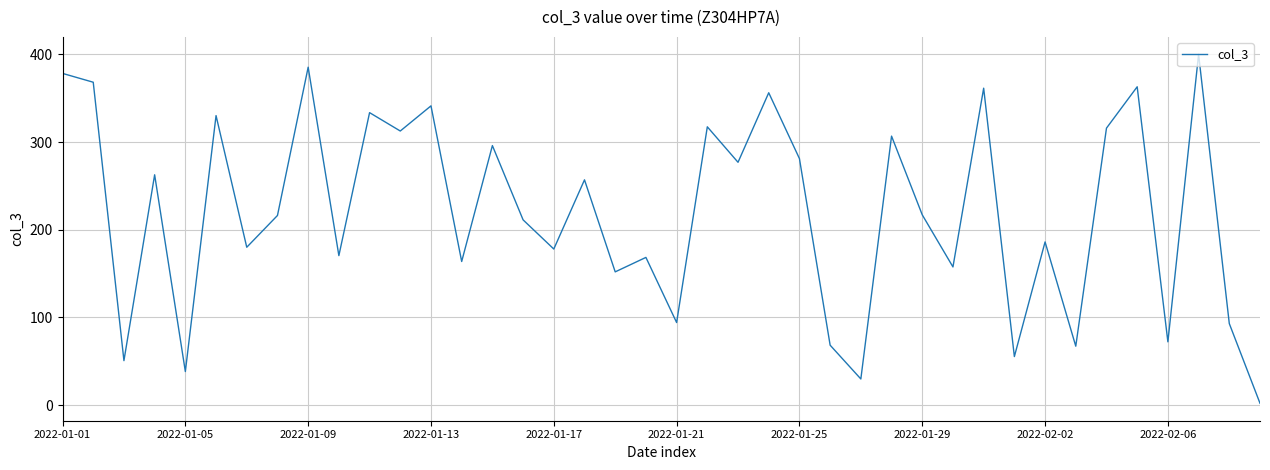

What is the difference between the maximum and minimum values?

397.8